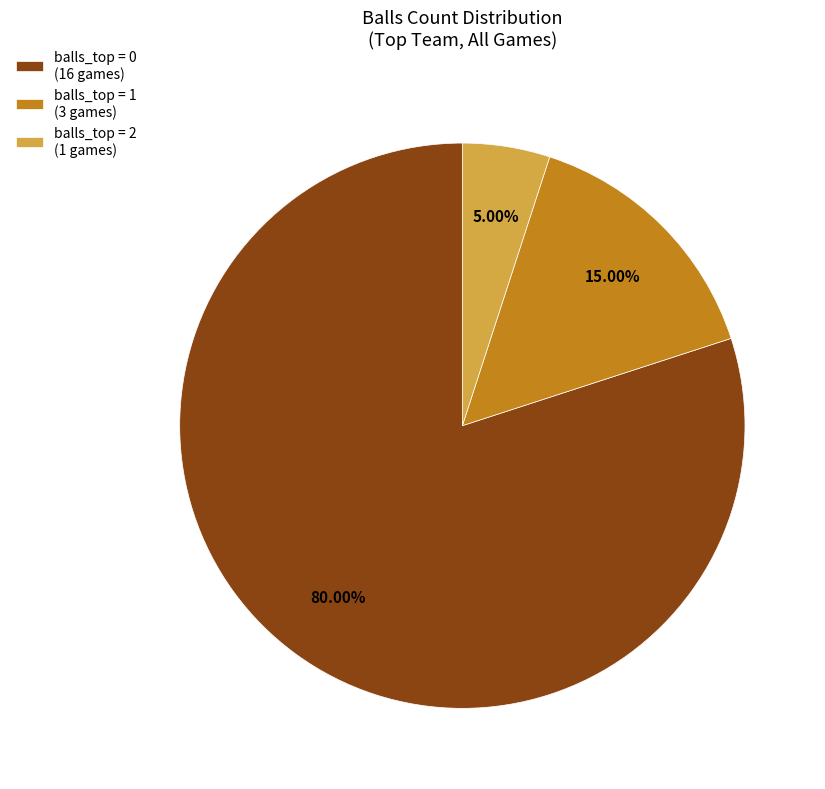

Which category accounts for the majority?

balls_top = 0 (16 games)